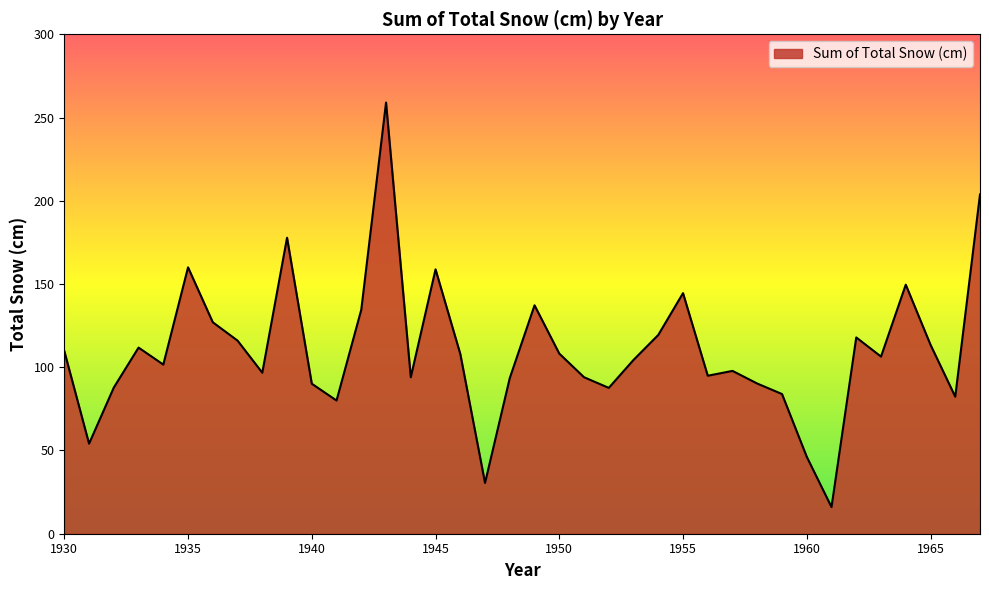

How many lines are shown in the chart?

1